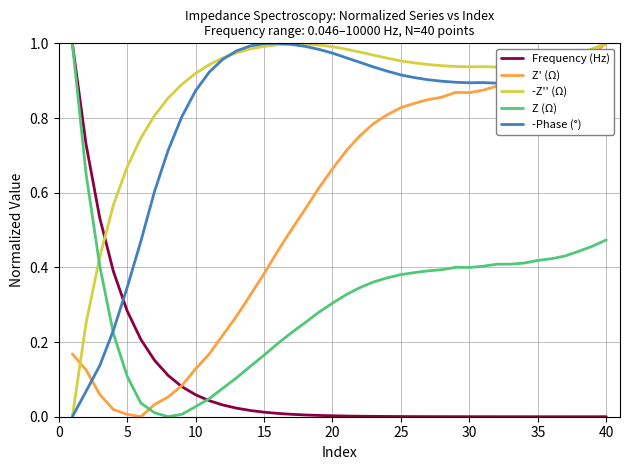

Which series has the largest total across all categories?

-Z'' (Ω)